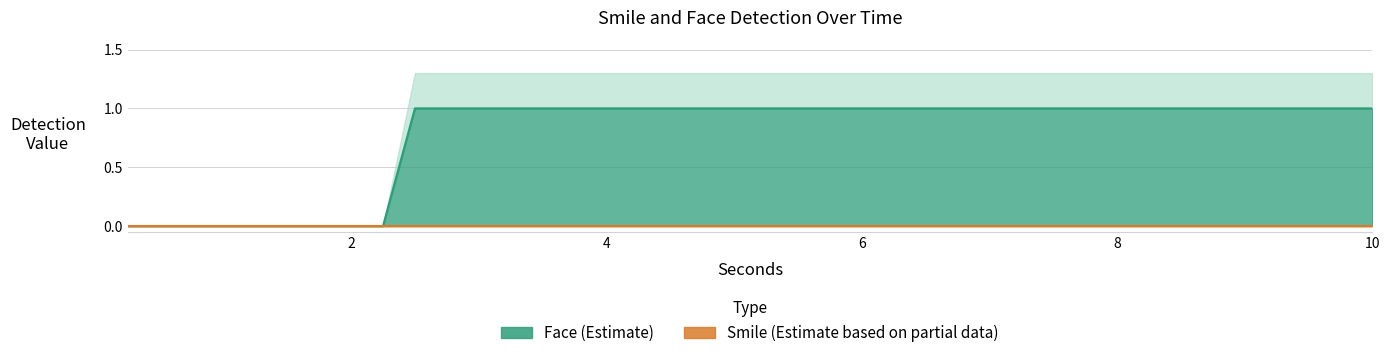

True or false: Smile and Smile_upper intersect in this chart.

False